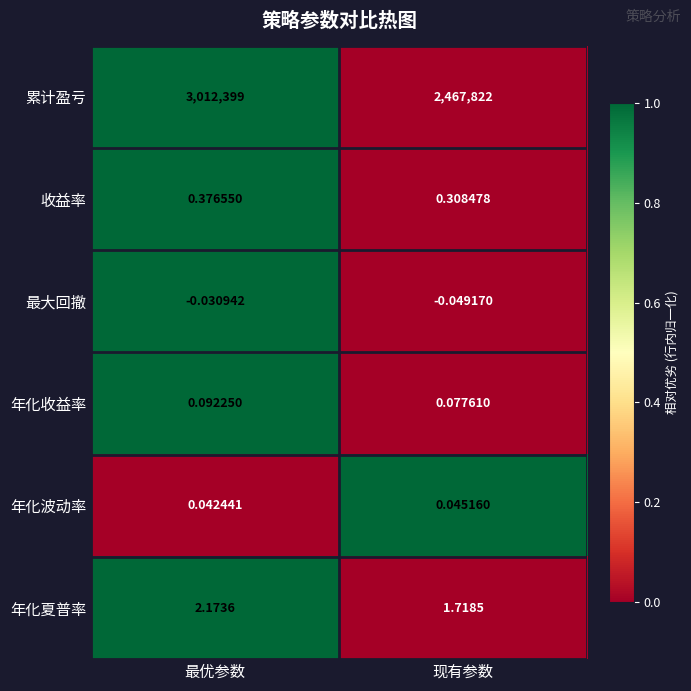

List the series in order of their peak value, lowest first.

最大回撤, 年化波动率, 年化收益率, 收益率, 年化夏普率, 累计盈亏